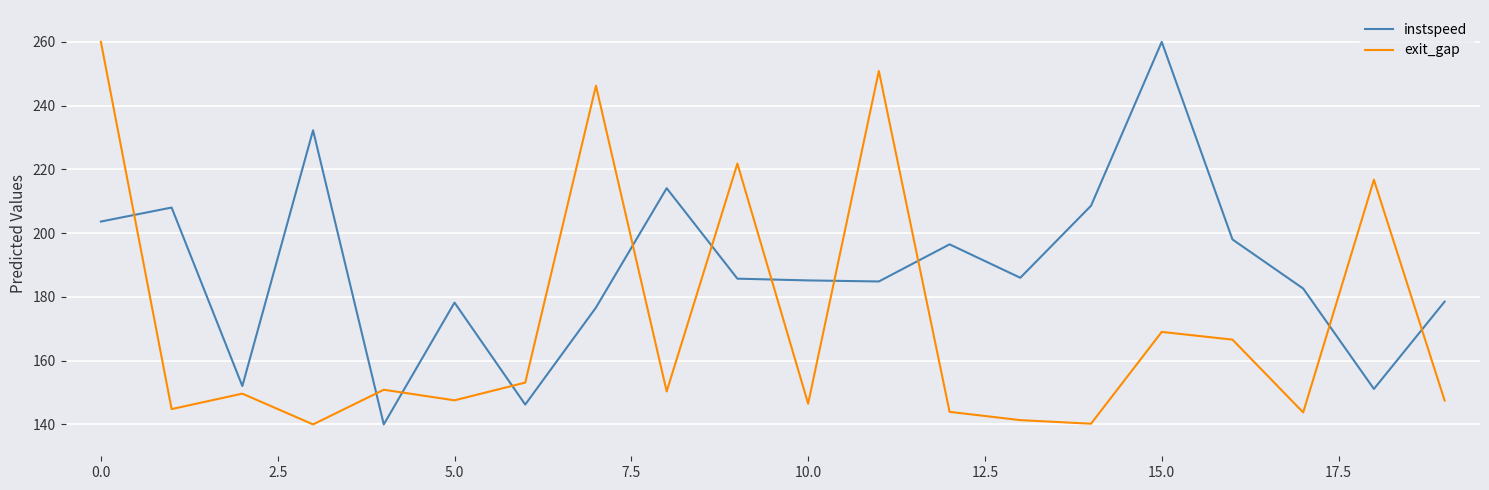

True or false: exit_gap and instspeed intersect in this chart.

True